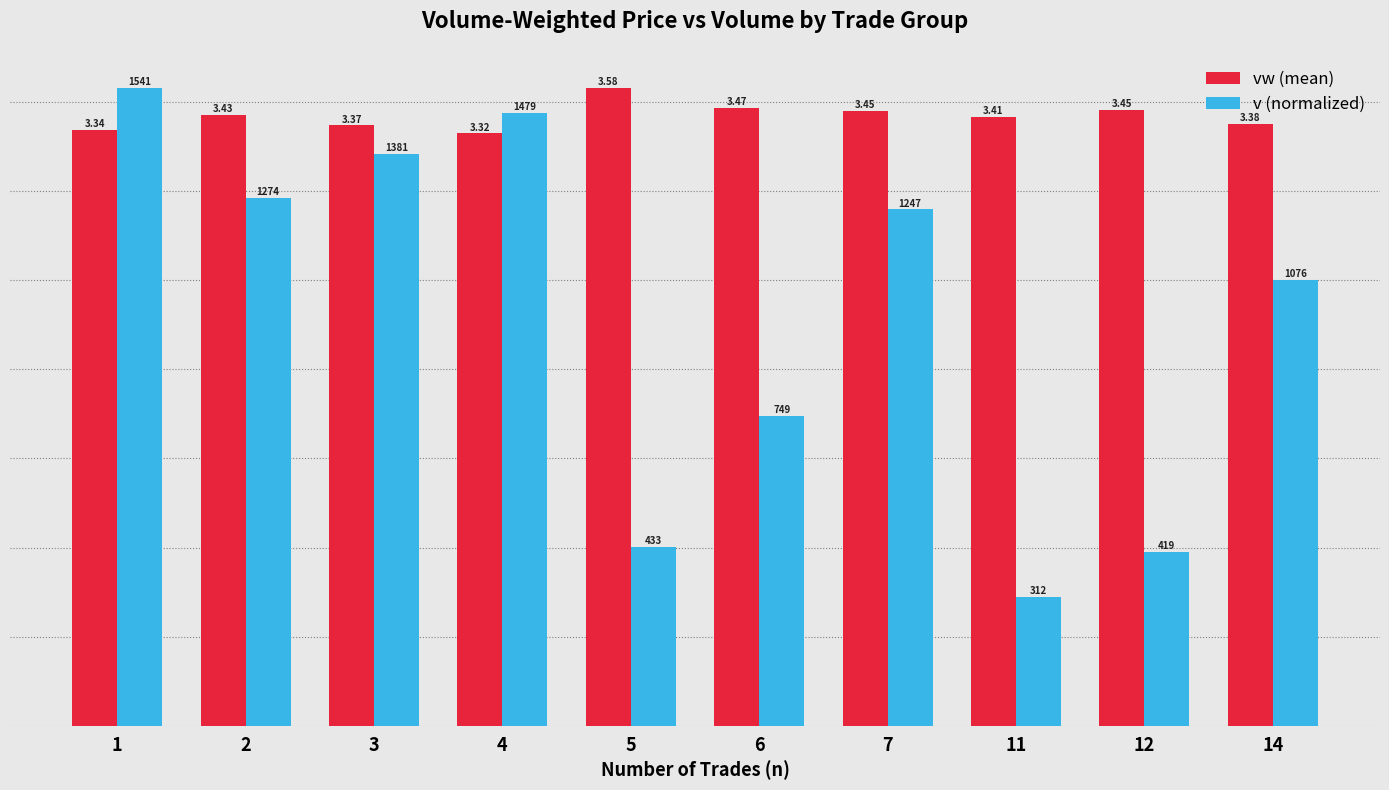

Between 11 and 14, which series saw the biggest shift?

v (normalized)